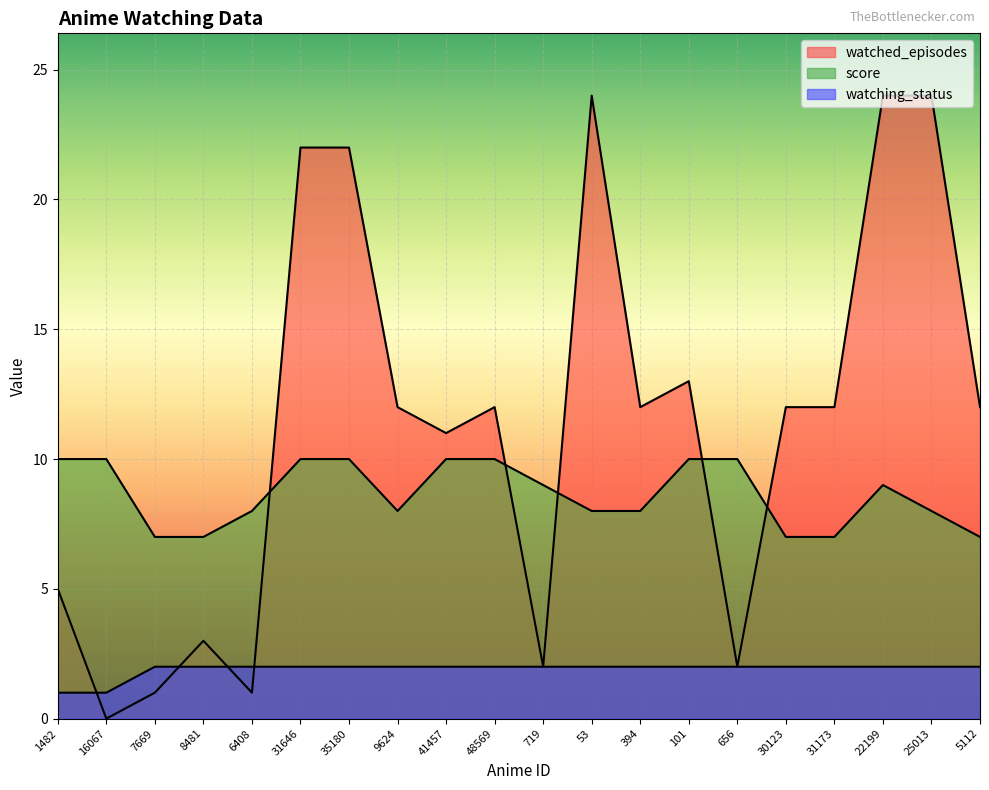

Reading left to right, extract all data points from this chart.

watched_episodes: 1482=5	16067=0	7669=1	8481=3	6408=1	31646=22	35180=22	9624=12	41457=11	48569=12	719=2	53=24	394=12	101=13	656=2	30123=12	31173=12	22199=24	25013=24	5112=12
score: 1482=10	16067=10	7669=7	8481=7	6408=8	31646=10	35180=10	9624=8	41457=10	48569=10	719=9	53=8	394=8	101=10	656=10	30123=7	31173=7	22199=9	25013=8	5112=7
watching_status: 1482=1	16067=1	7669=2	8481=2	6408=2	31646=2	35180=2	9624=2	41457=2	48569=2	719=2	53=2	394=2	101=2	656=2	30123=2	31173=2	22199=2	25013=2	5112=2